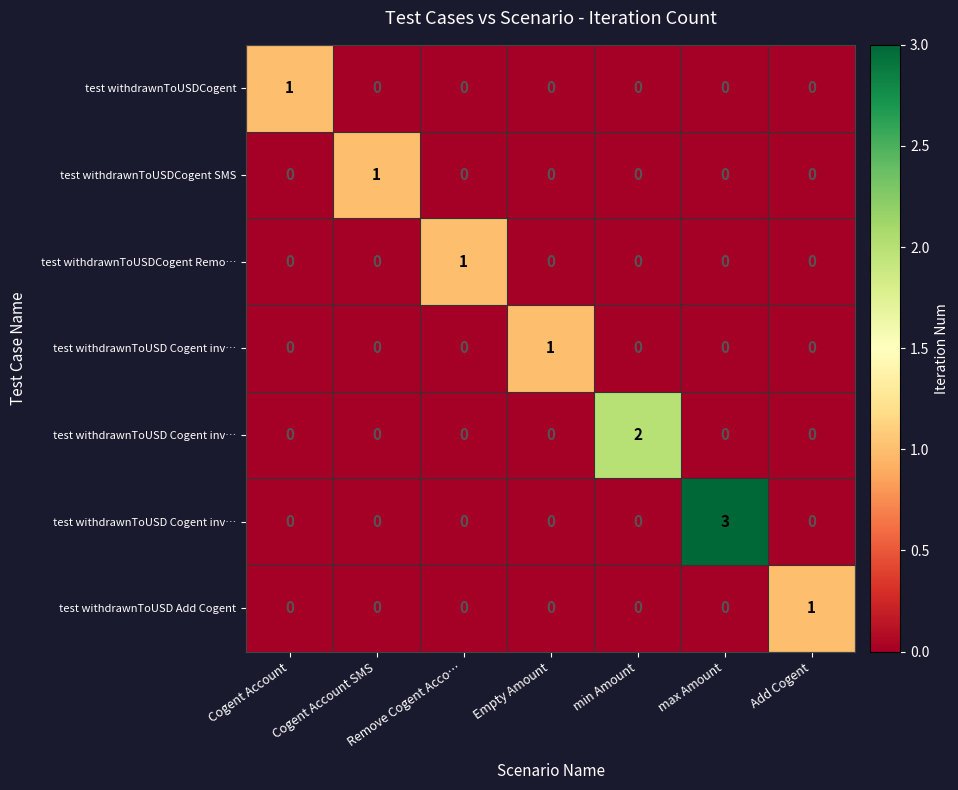

Between min Amount and max Amount, which is larger?

min Amount